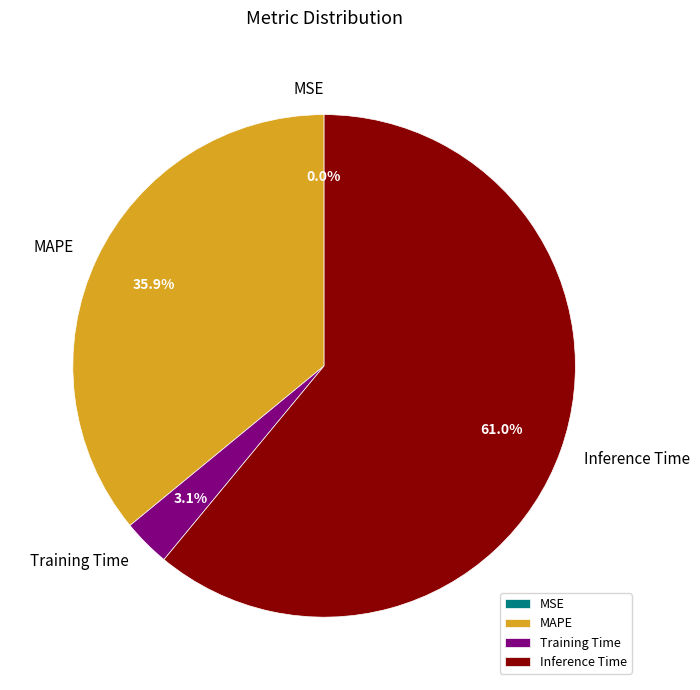

Which category has the biggest portion of the pie?

Inference Time